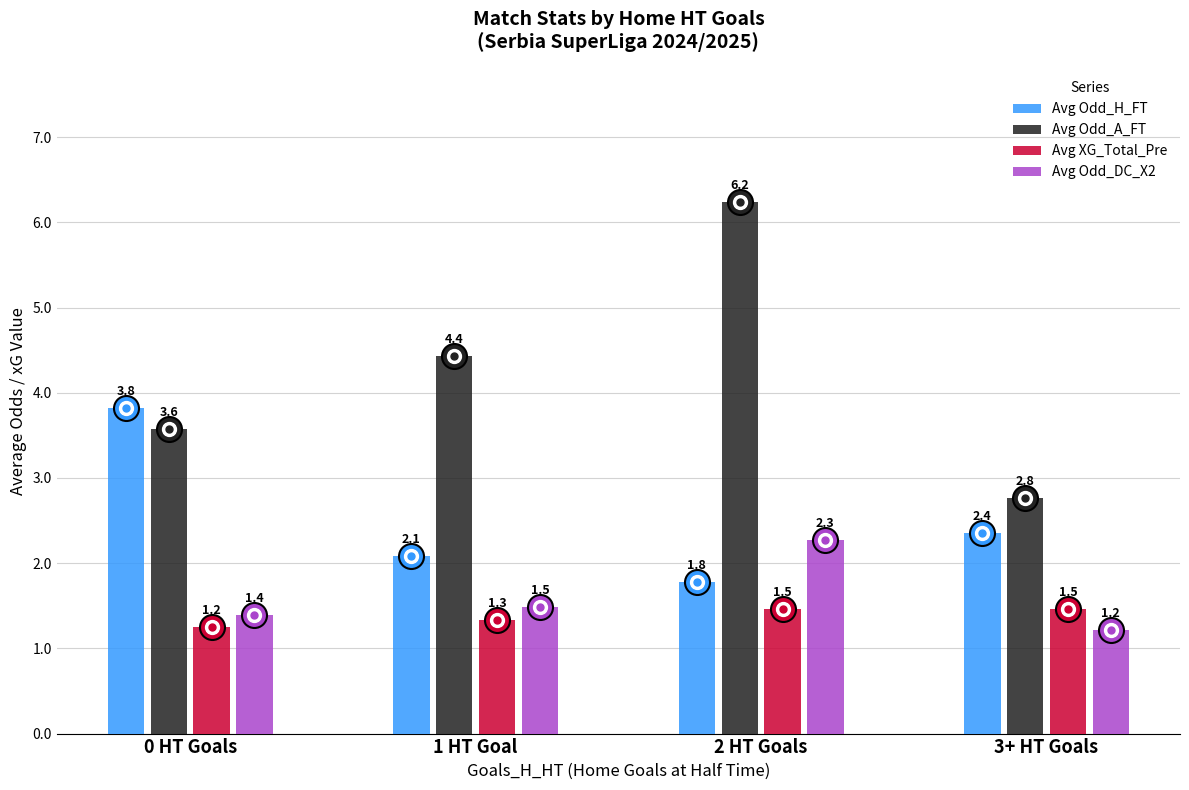

Is the value of Avg Odd_A_FT at 2 HT Goals greater than the value of Avg XG_Total_Pre at 1 HT Goal?

Yes